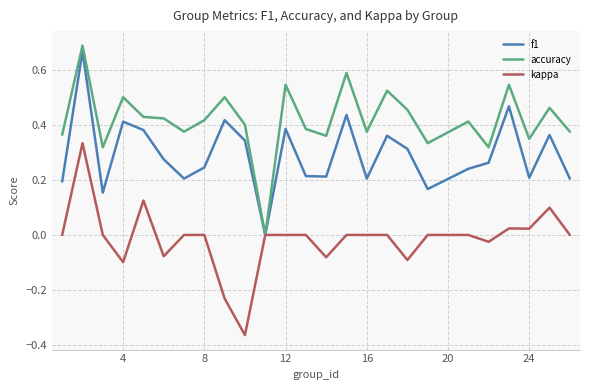

Which series has the largest total across all categories?

accuracy